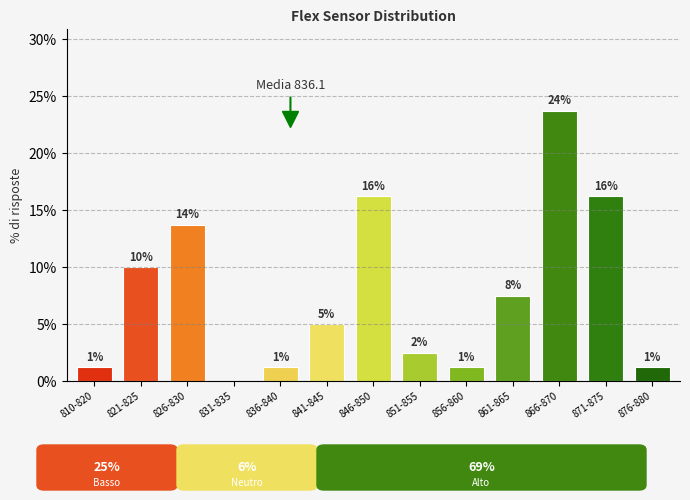

Are the bars horizontal?

No